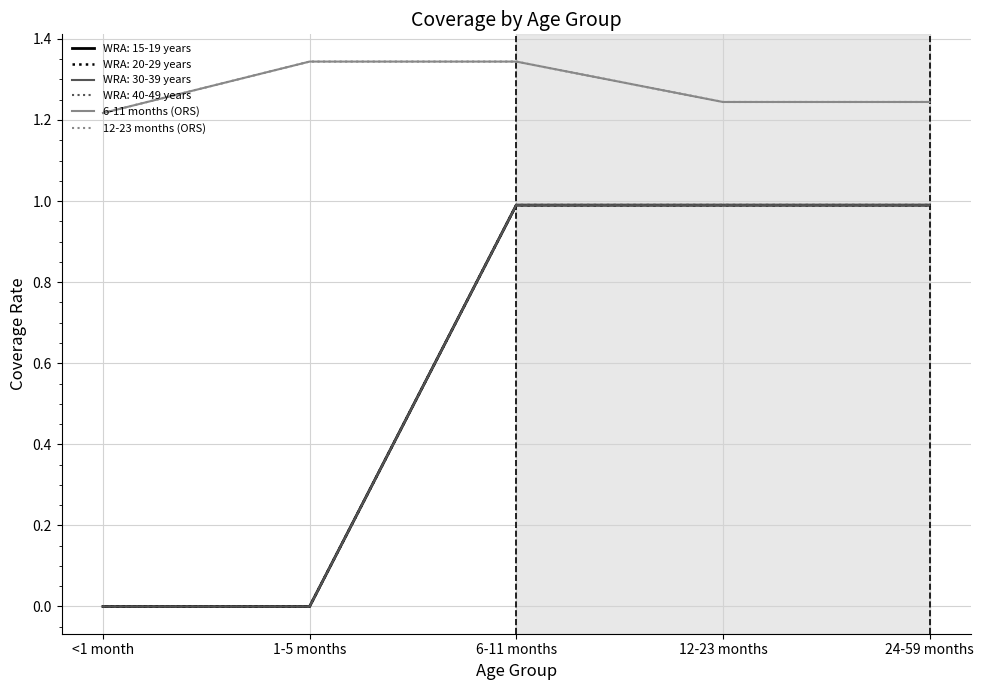

What is the label of the 4th point from the right?

1-5 months